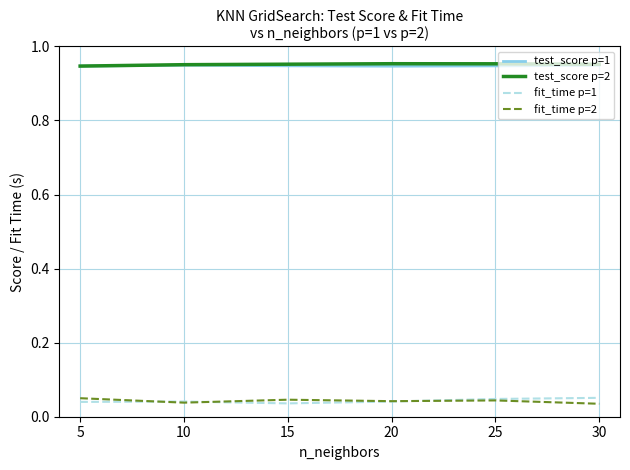

Count the number of categories in the chart.

6